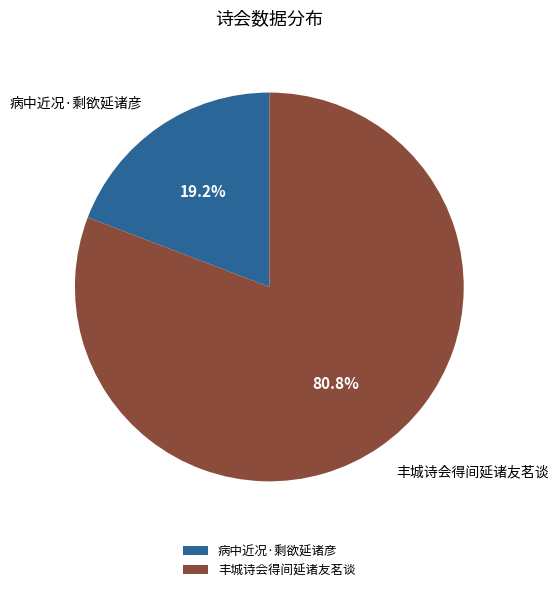

True or false: 丰城诗会得间延诸友茗谈 accounts for 88% of the total.

False